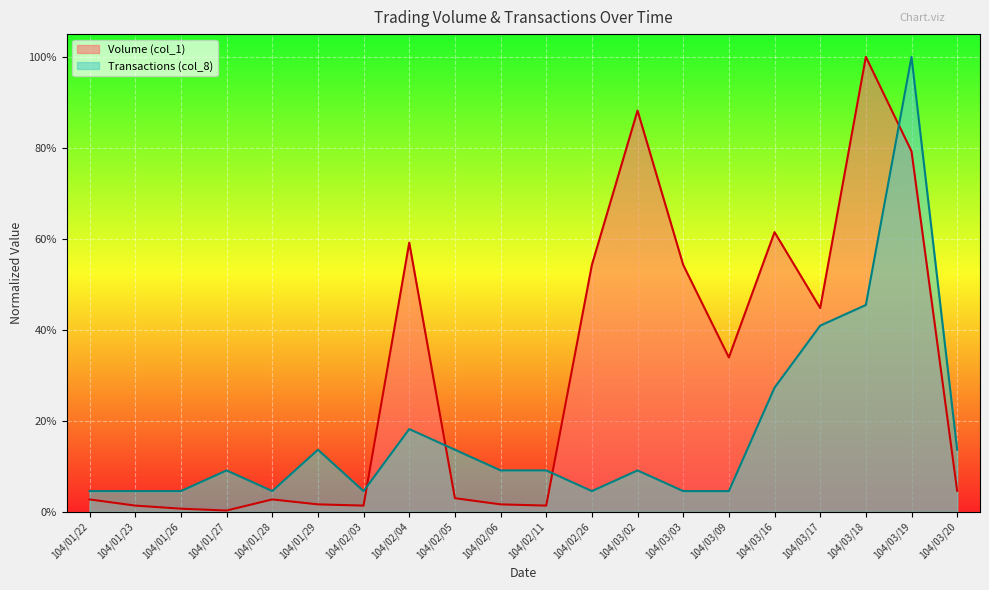

What is the label of the 3rd point from the left?

104/01/26